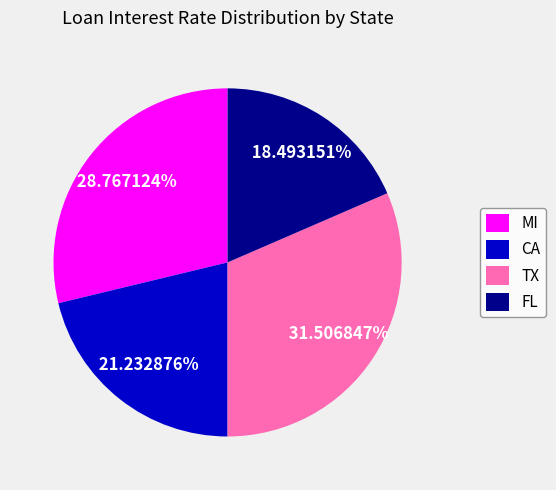

Which has a higher value, TX or FL?

TX